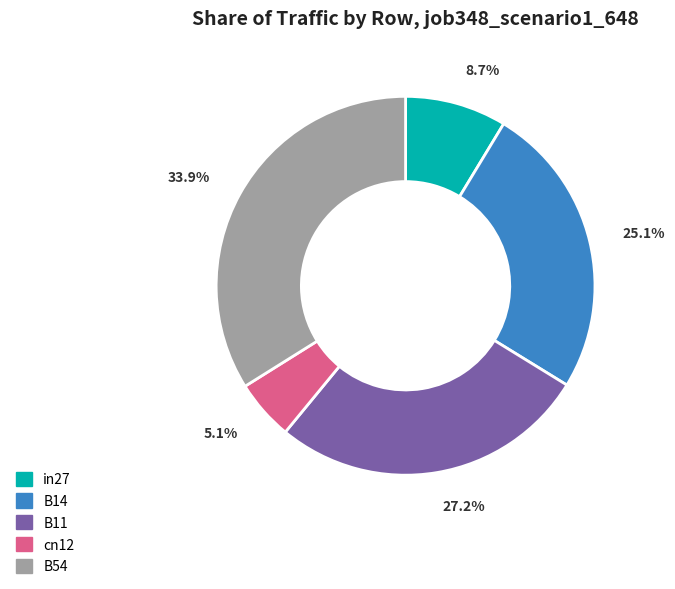

Does B54 account for over 50% of the chart?

No